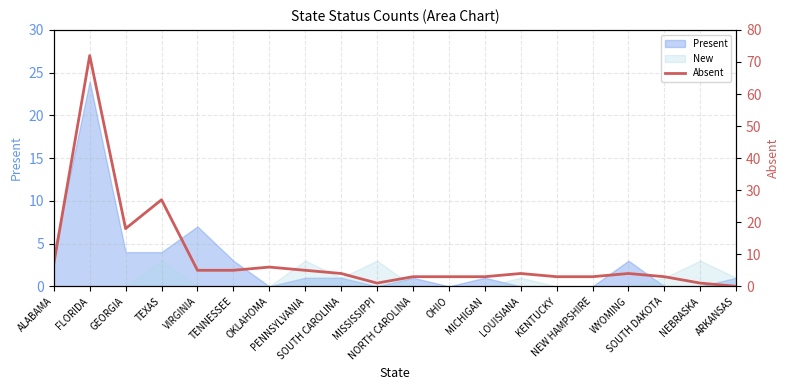

What is the maximum value shown in the chart?

72